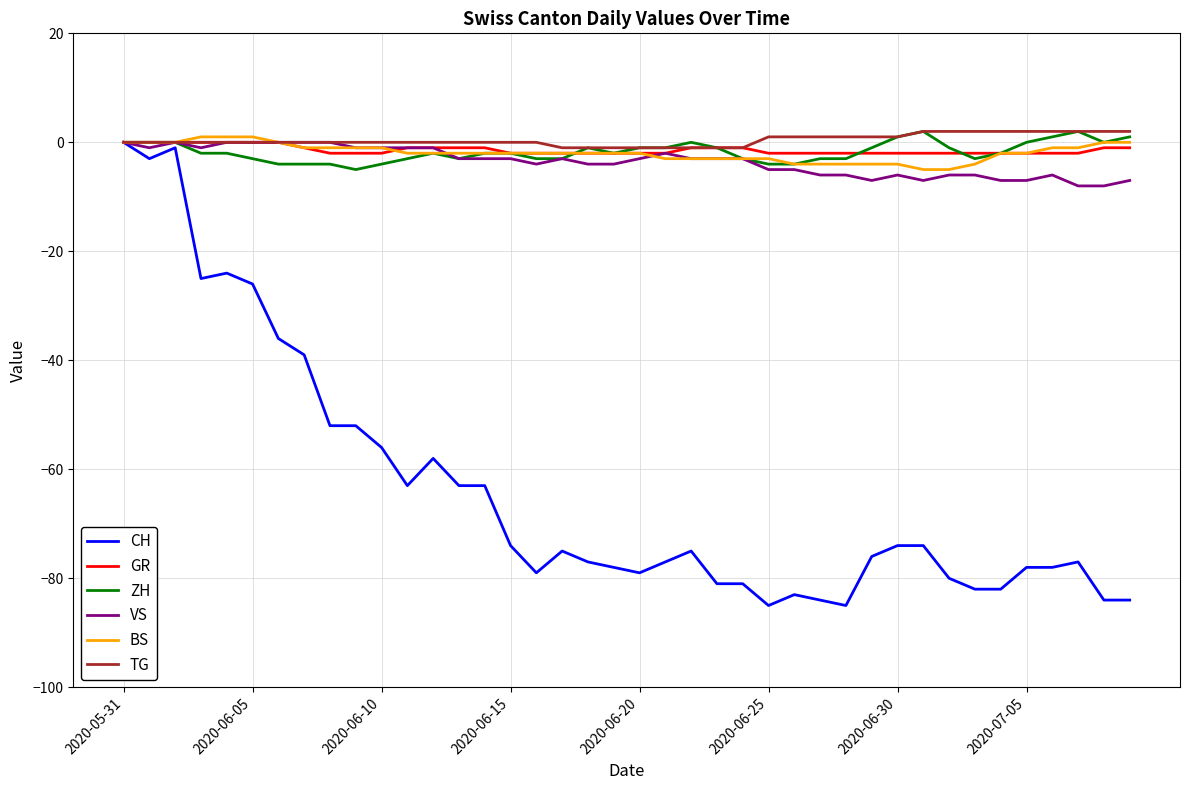

What is the highest value of the ZH series?

2